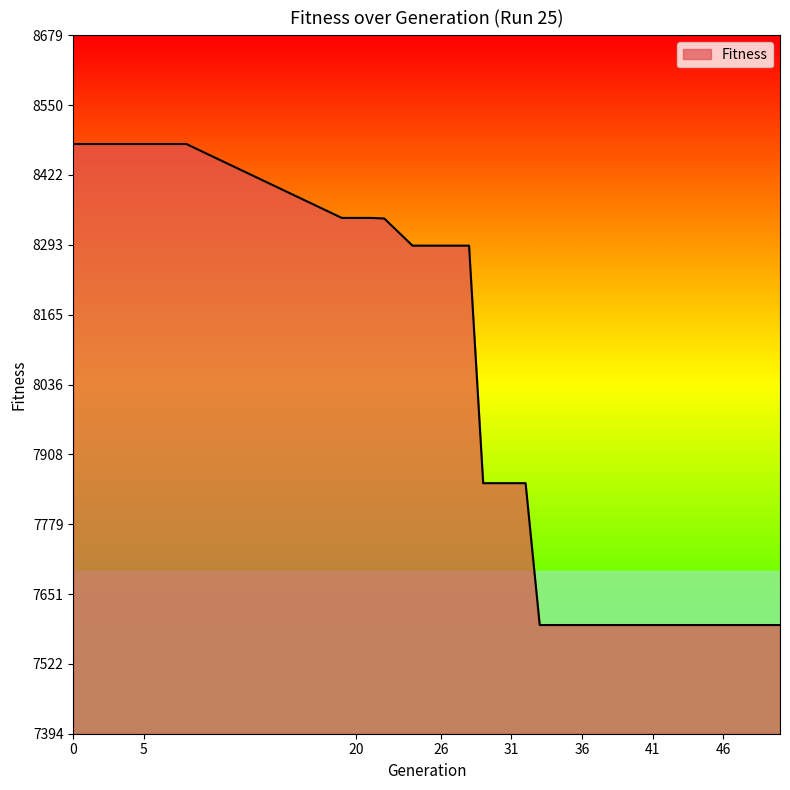

What is the minimum value shown in the chart?

7594